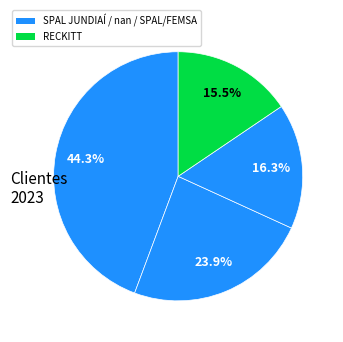

Count the number of slices in the pie.

4